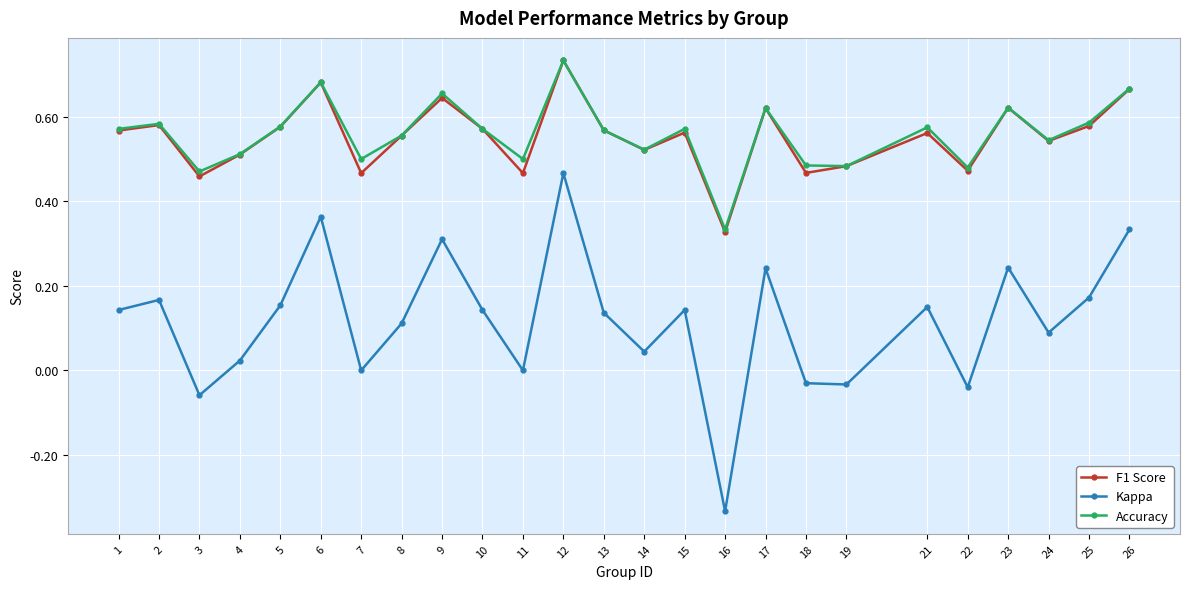

At which label is F1 Score closest to 0?

16